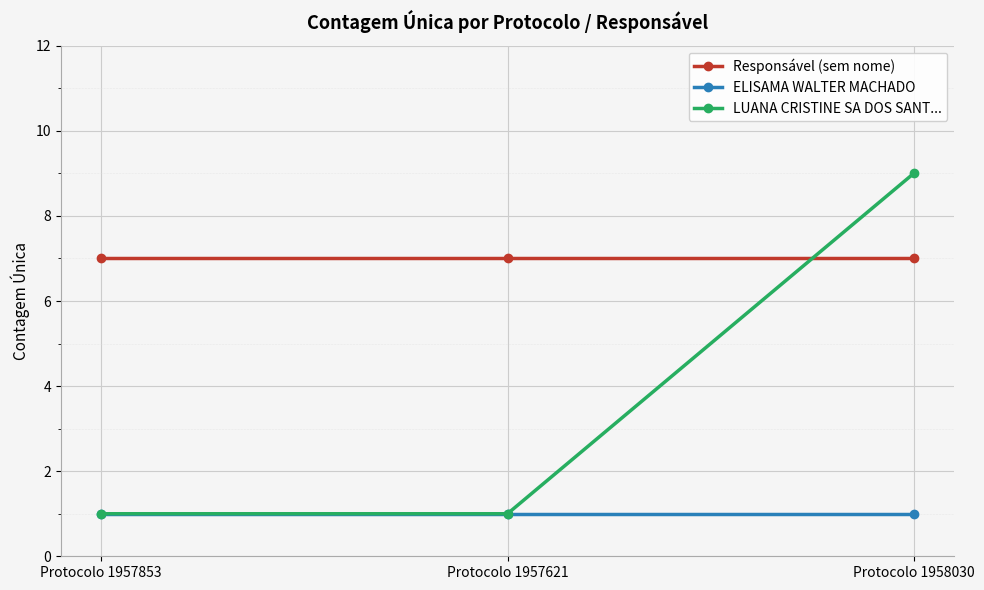

List the series in order of their peak value, lowest first.

ELISAMA WALTER MACHADO, Responsável (sem nome), LUANA CRISTINE SA DOS SANT...